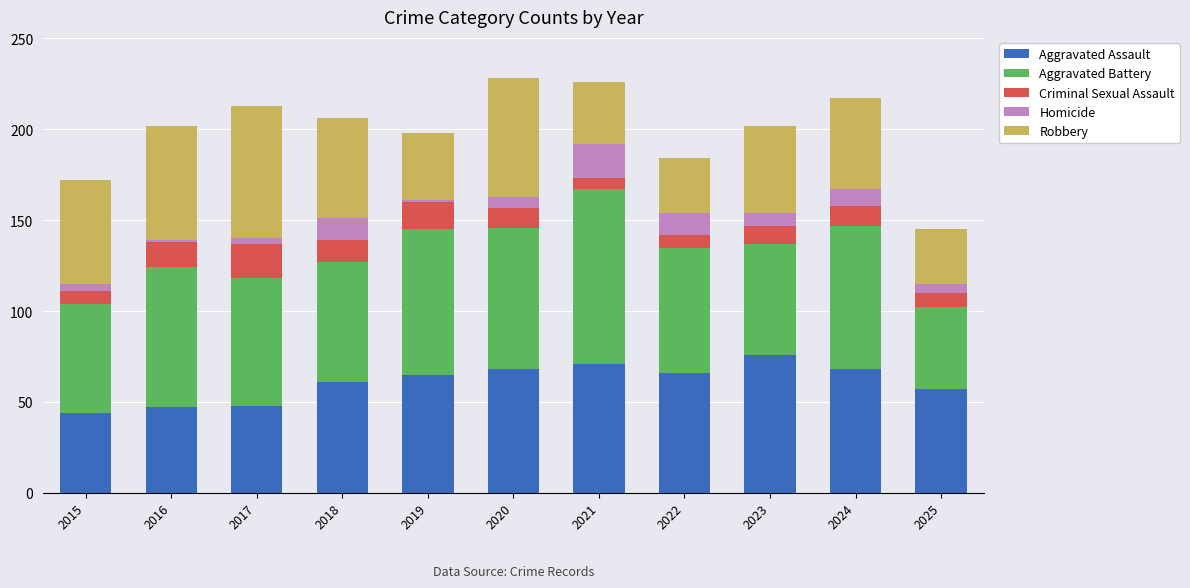

What is the average value of the Aggravated Assault series?

61